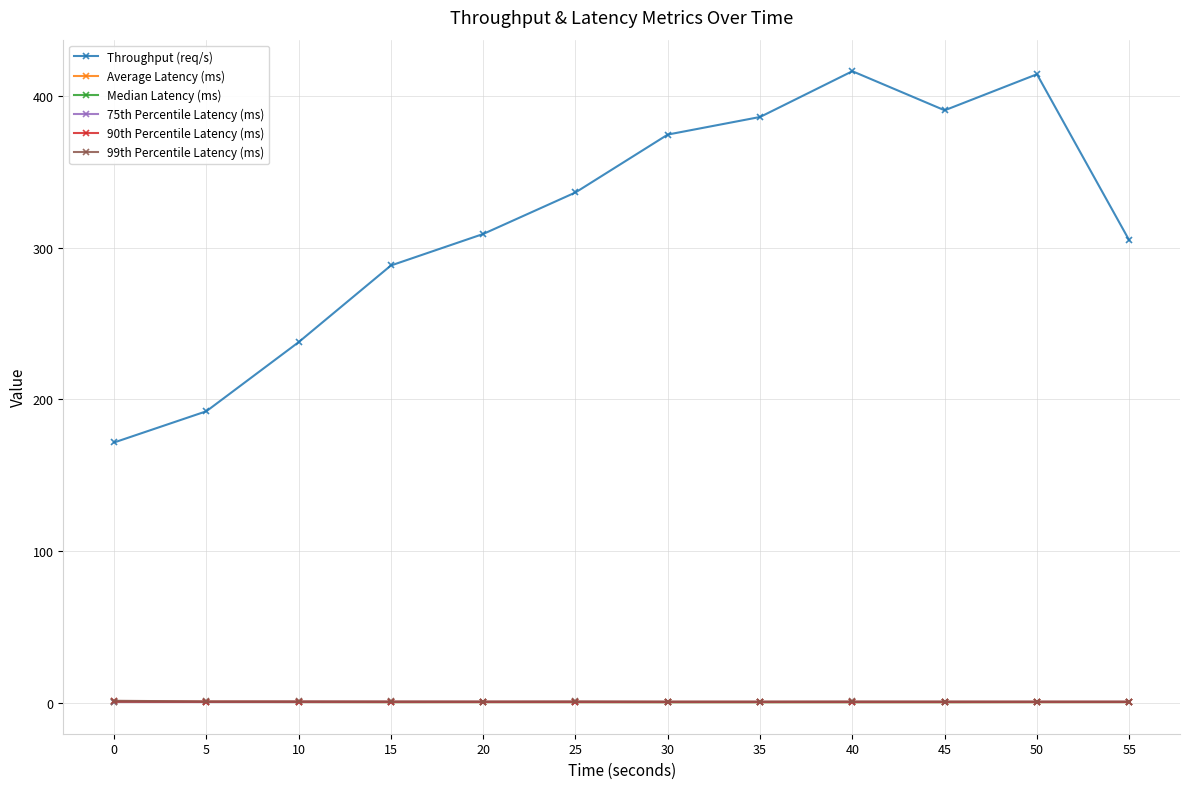

What is the highest value of the Throughput (req/s) series?

416.6